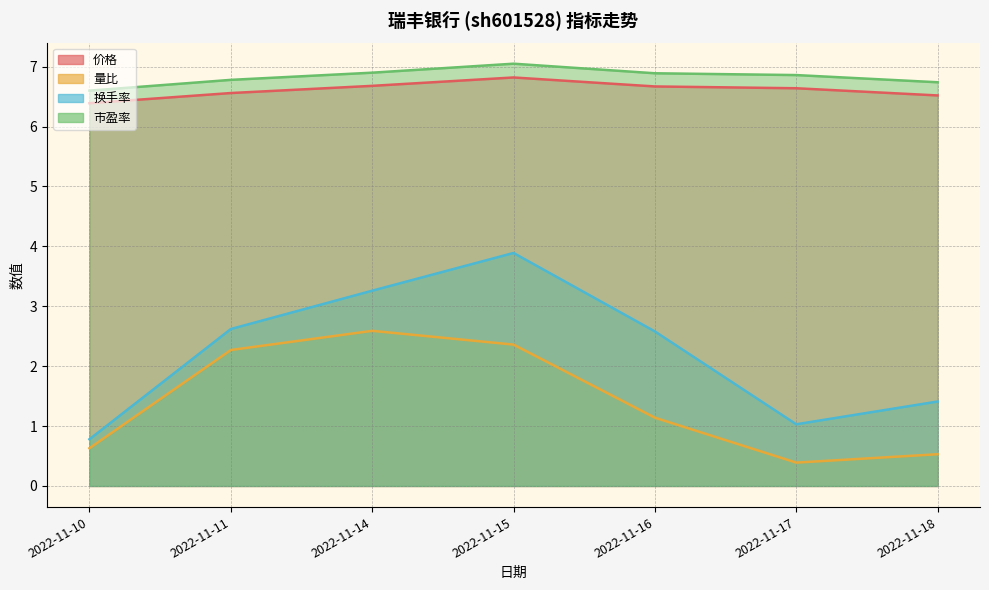

What is the highest value of the 量比 series?

2.6